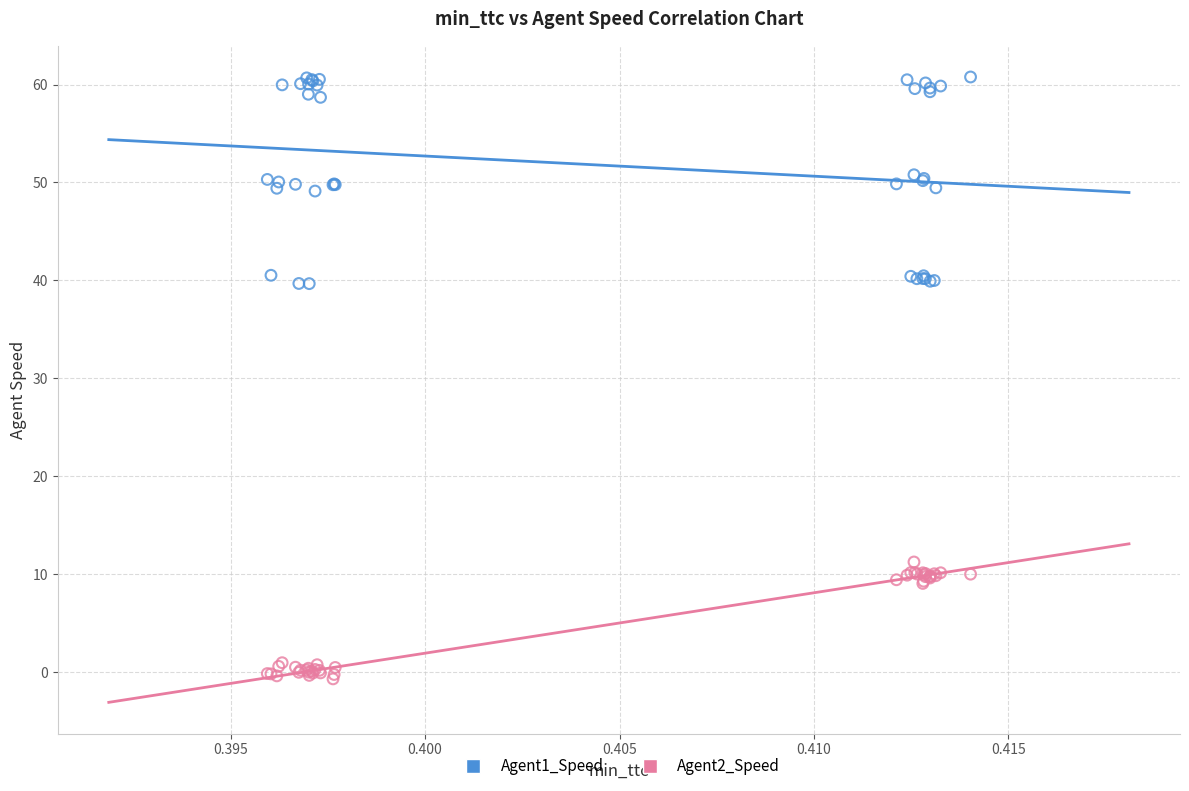

Which series contains the lowest Y value?

Agent2_Speed